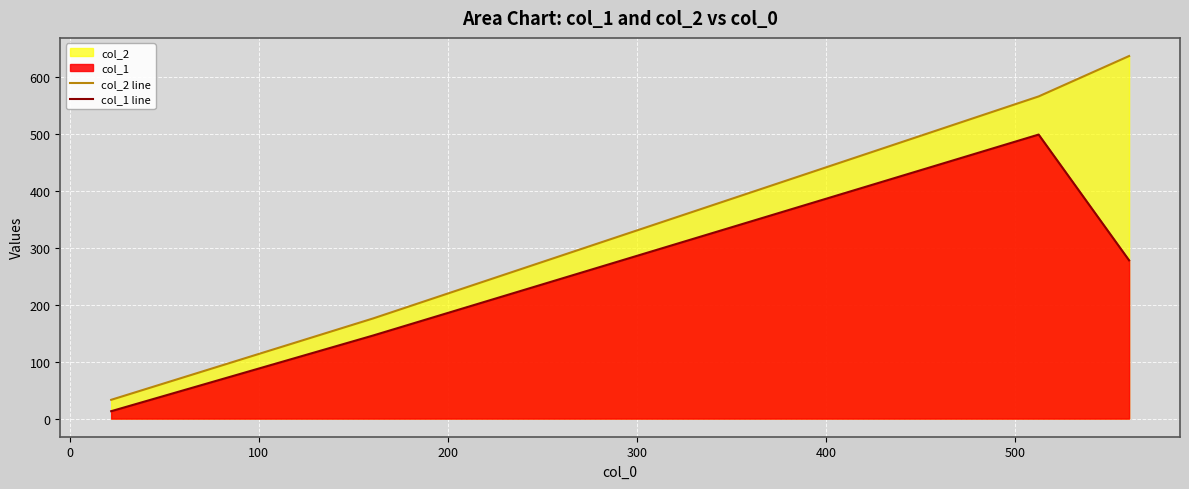

List the series in order of their overall mean, highest first.

col_2 line, col_1 line